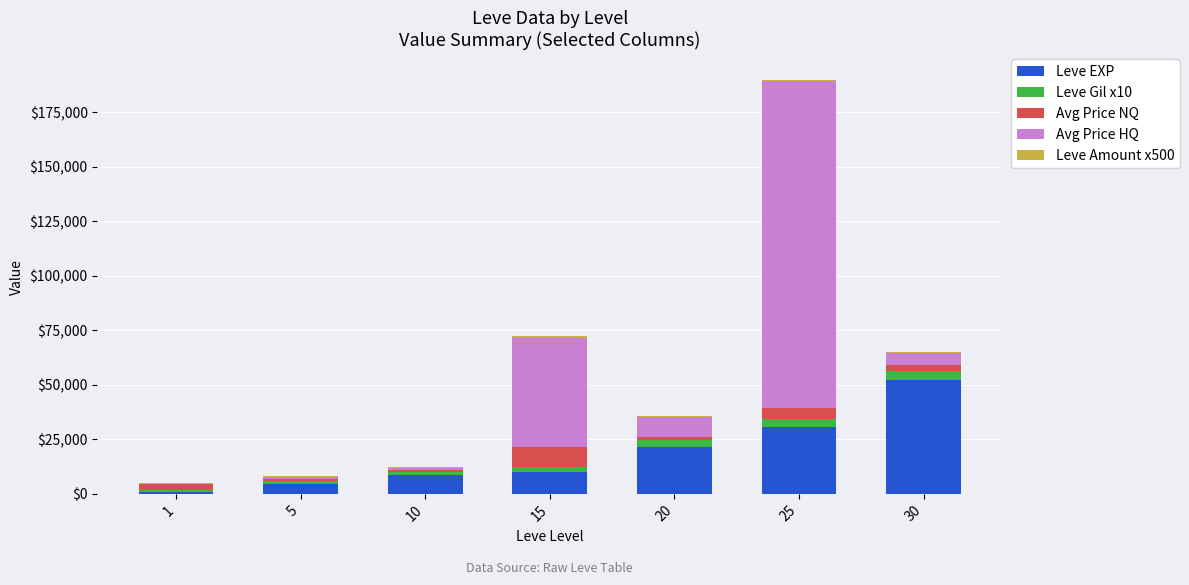

How many distinct data groups are displayed?

5